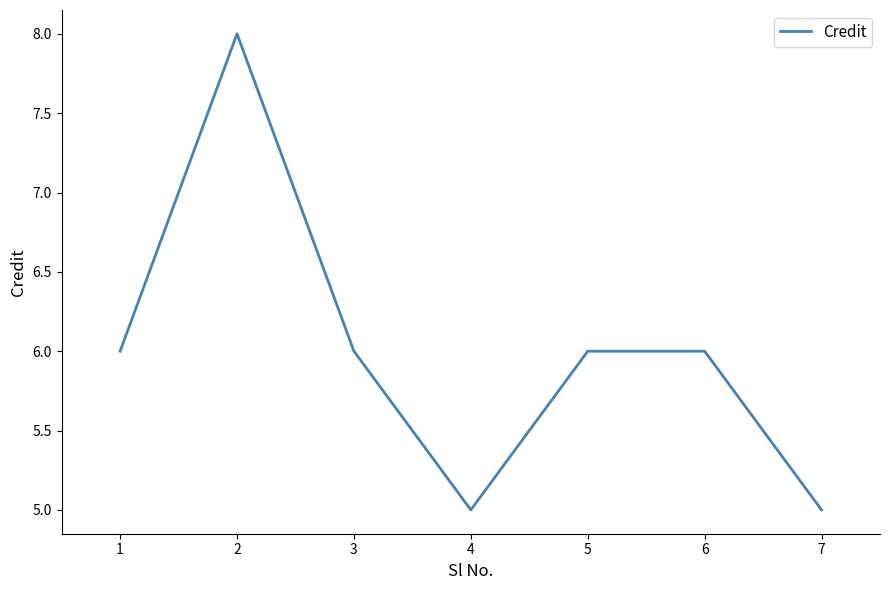

Reading right to left, what are all the values shown in this chart?

7=5	6=6	5=6	4=5	3=6	2=8	1=6